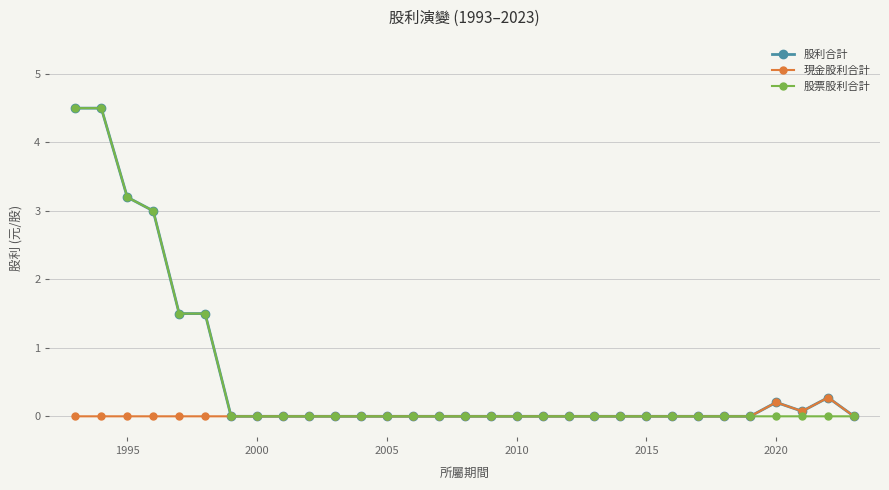

How many lines are shown in the chart?

3